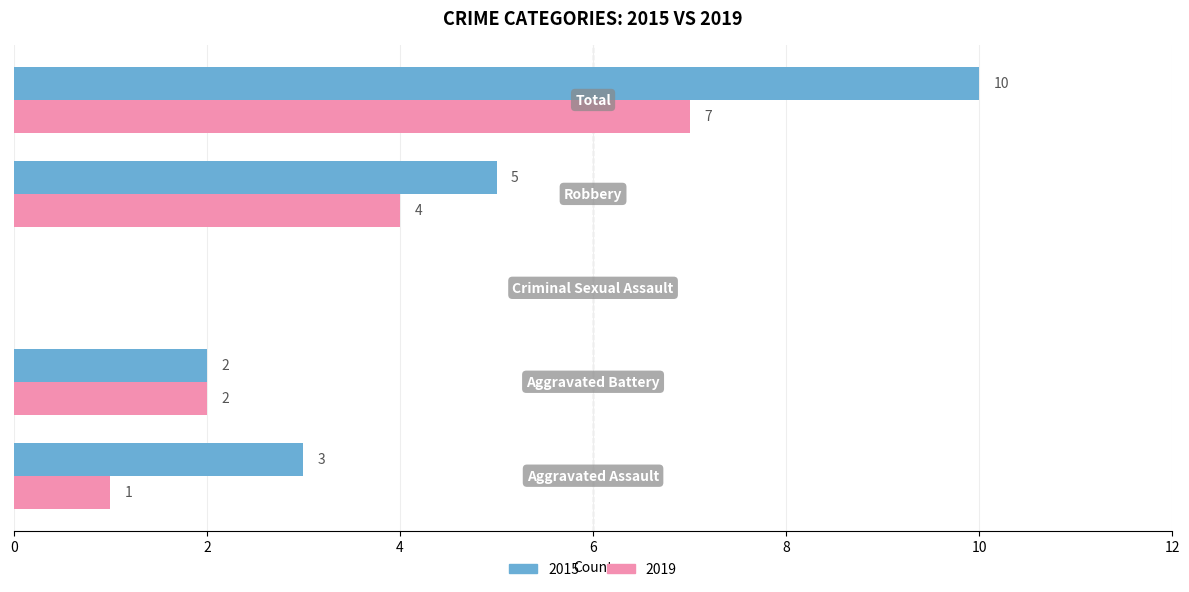

What is the sum of all 2015 values?

20